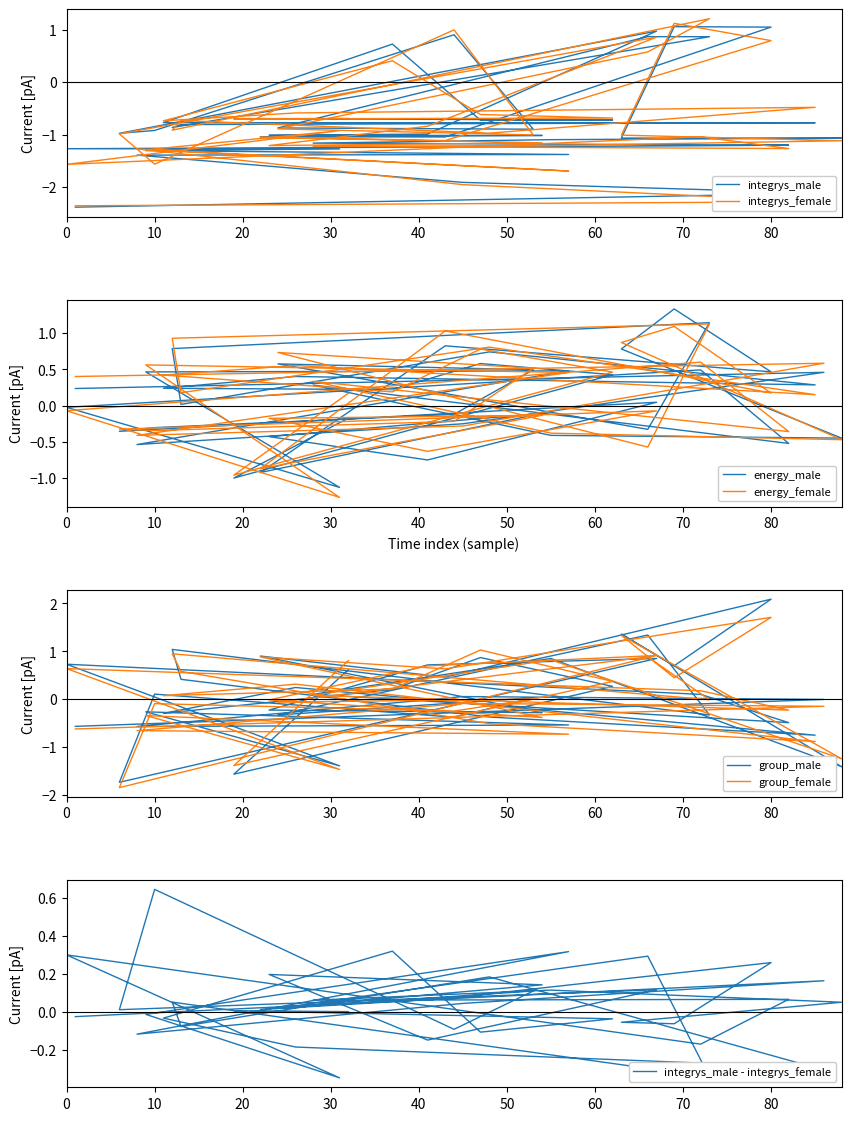

How many negative values does the energy_female series have?

17